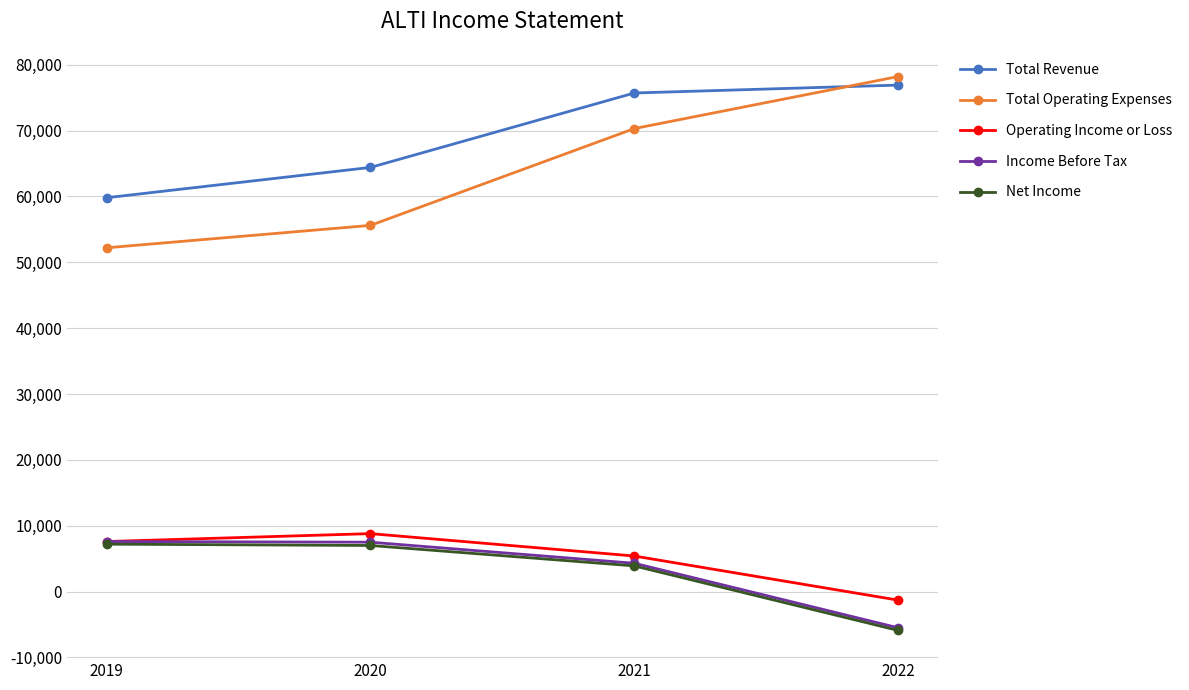

Between which two adjacent categories do Total Revenue and Total Operating Expenses first intersect?

2021 and 2022